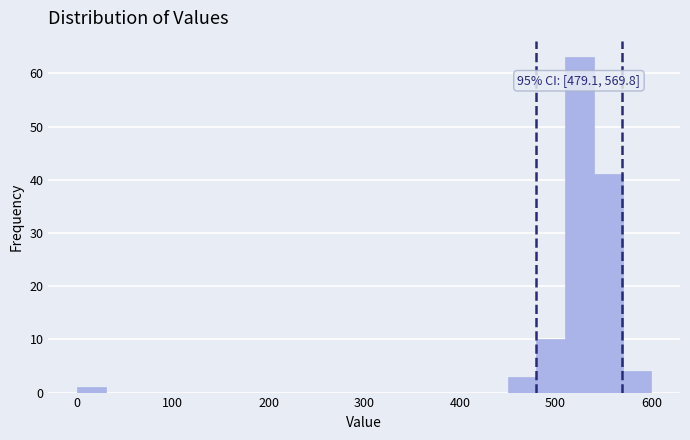

Read against the x-axis, roughly where is the centre of the tallest bar?

530